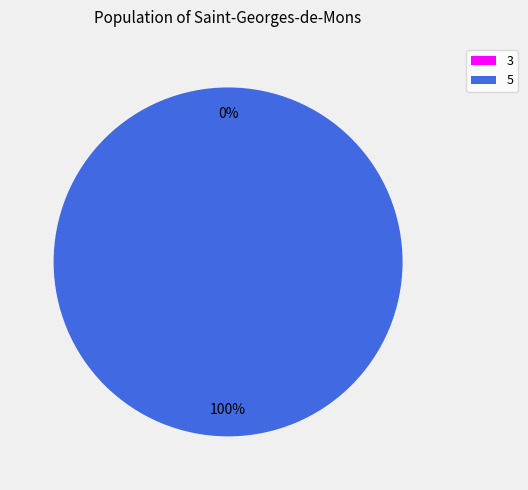

To the nearest percent, what is the average slice percentage?

50%